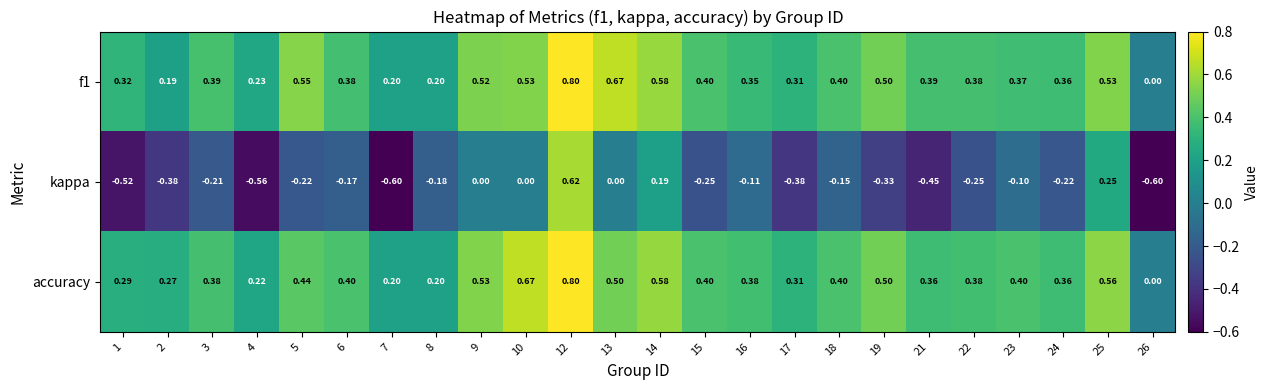

Which series changed the most between 6 and 26?

kappa